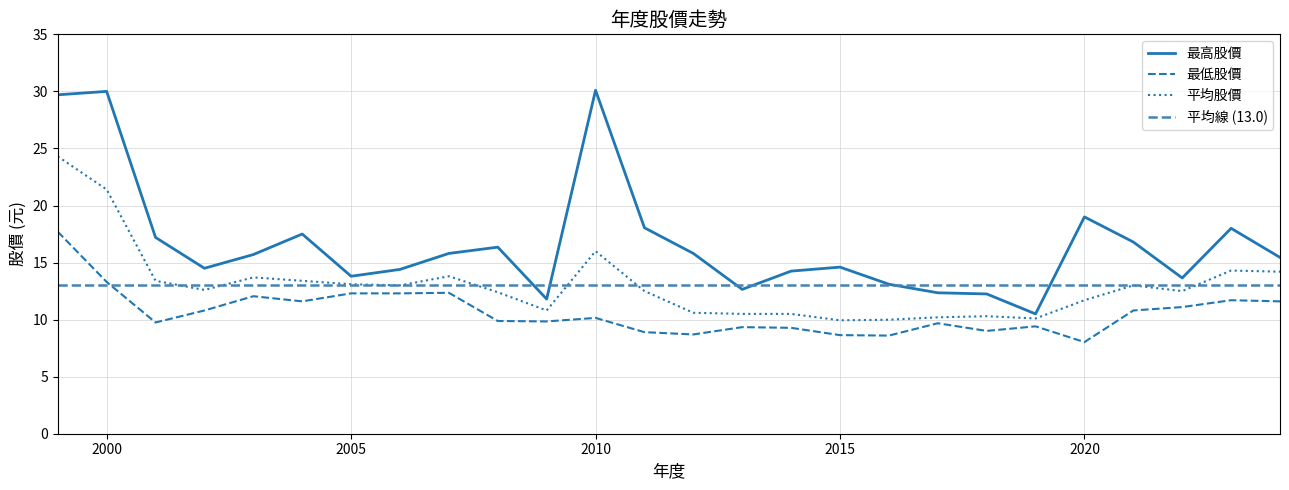

In 最高股價, how many points are higher than both neighbors (excluding endpoints)?

7